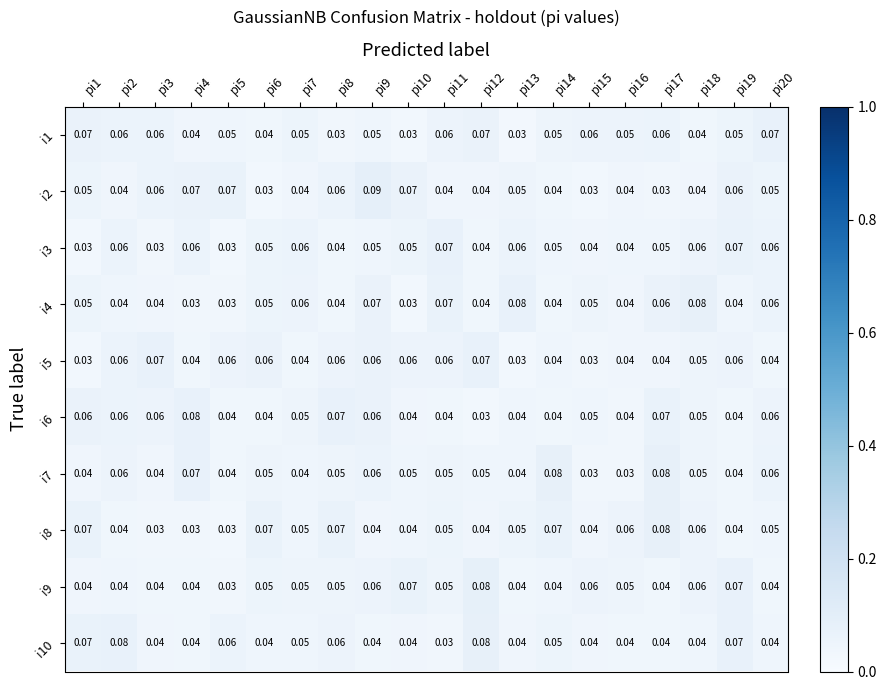

Is the value of i5 at pi10 greater than the value of i7 at pi10?

Yes